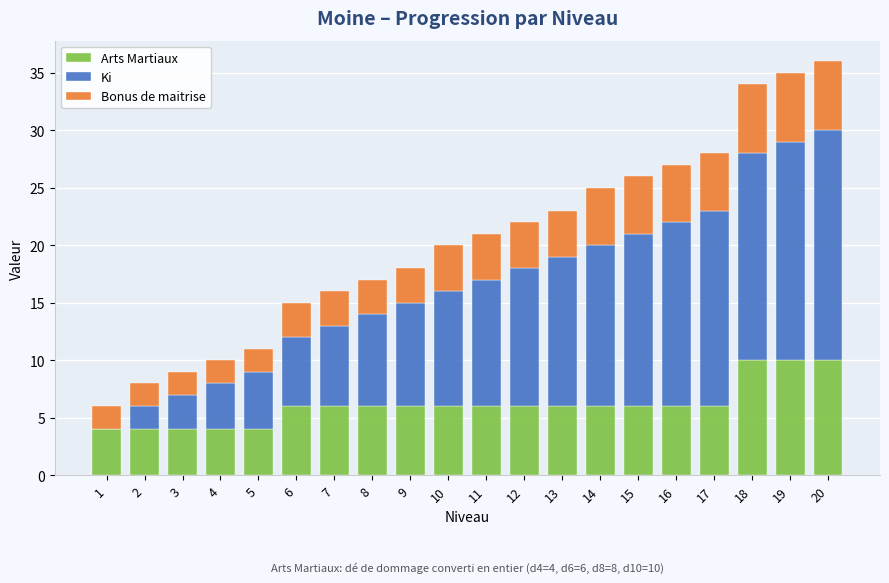

True or false: Arts Martiaux has a value of 2 at 2.

False